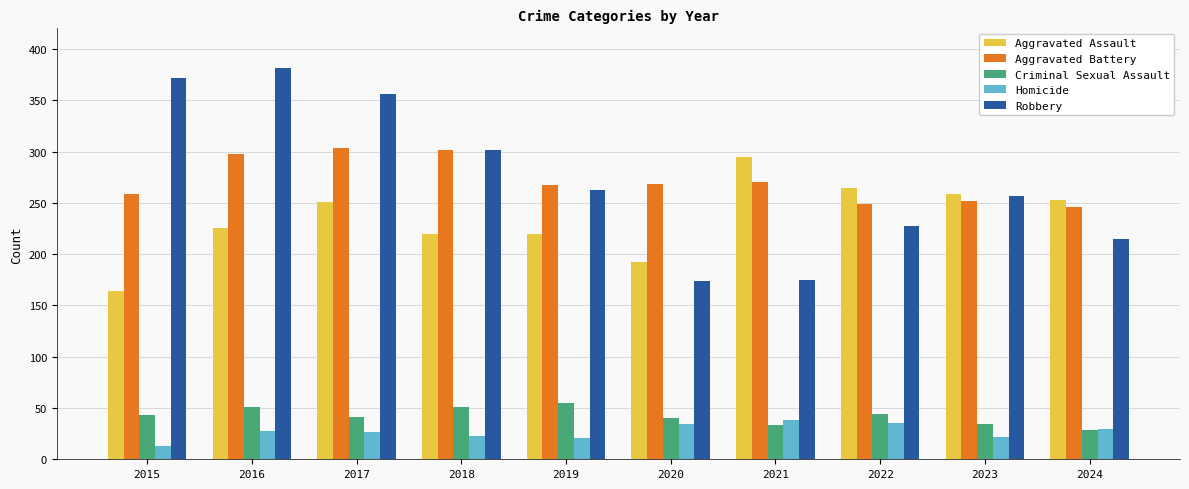

How many values in the Robbery series are below 263?

5